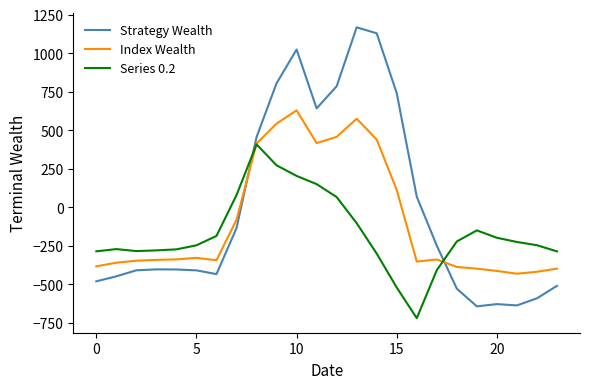

What is the minimum value shown in the chart?

-721.2